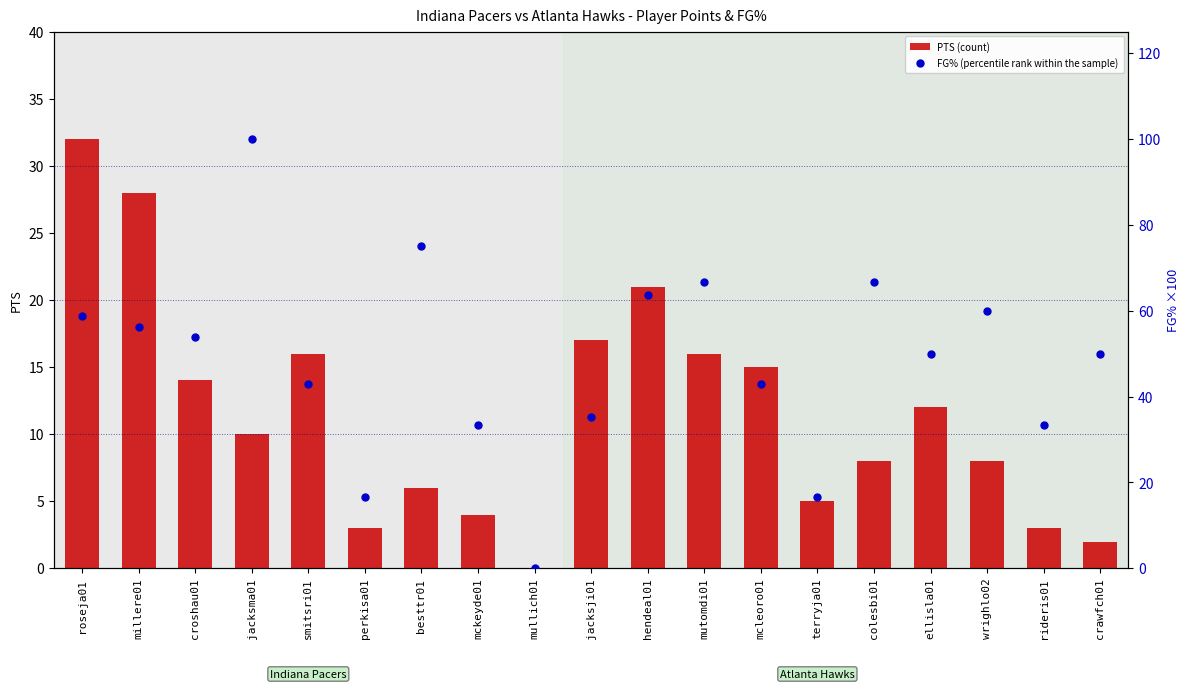

Which series reaches the minimum Y coordinate?

PTS (count)